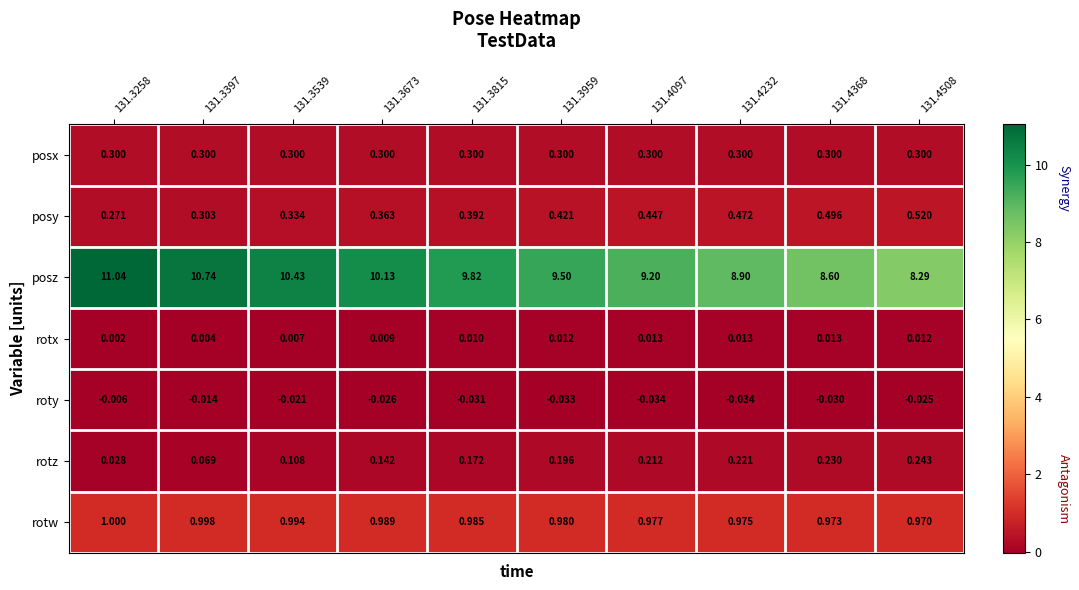

Which series has the widest spread of values?

posz